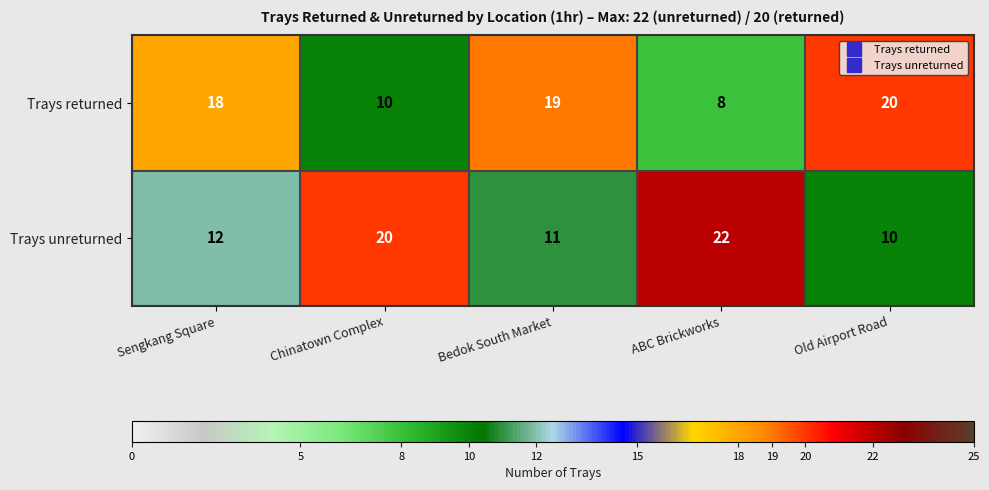

What is the average value of the Trays returned series?

15